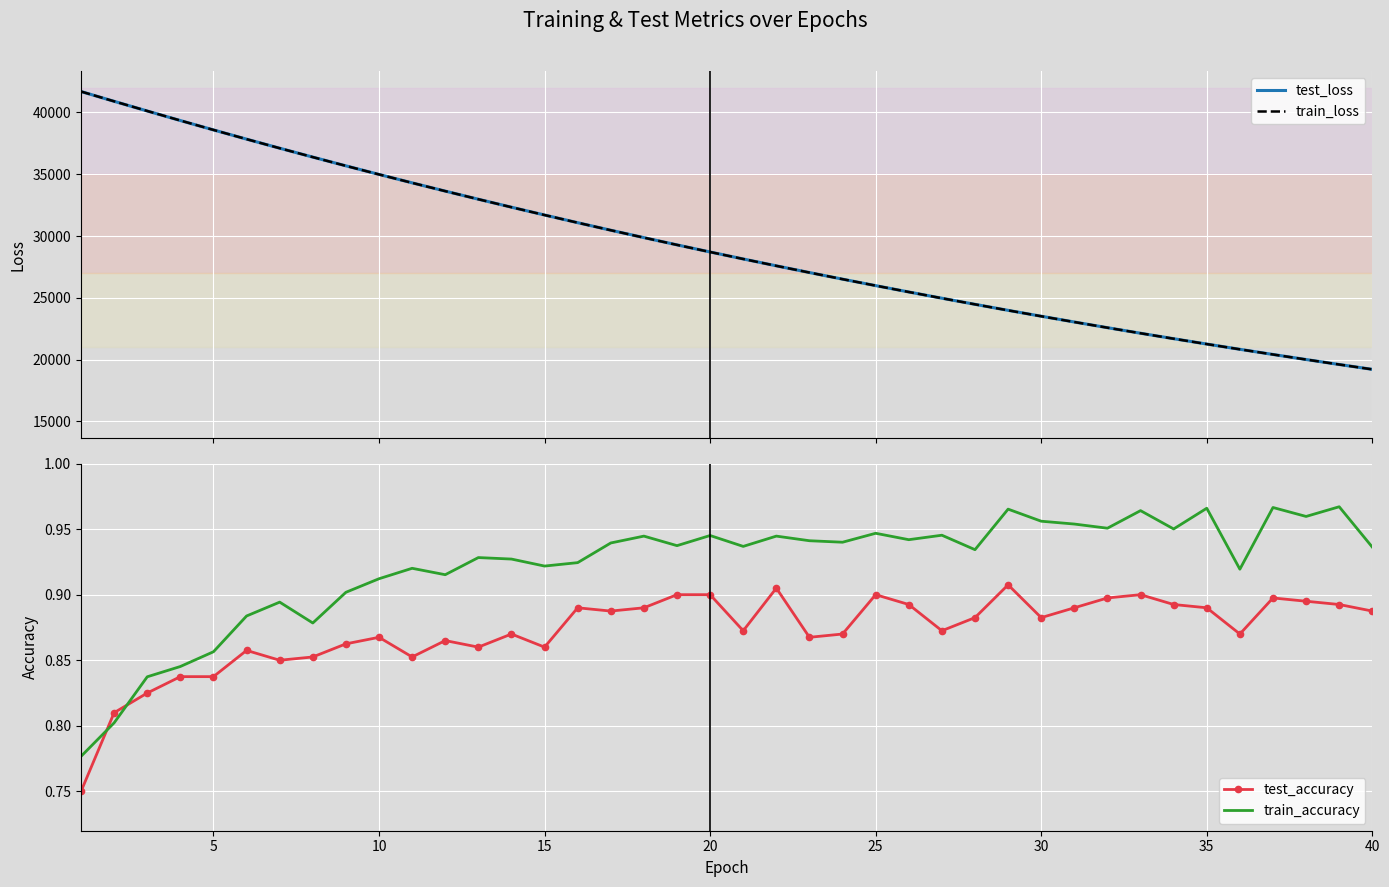

Which series has the largest total across all categories?

test_loss